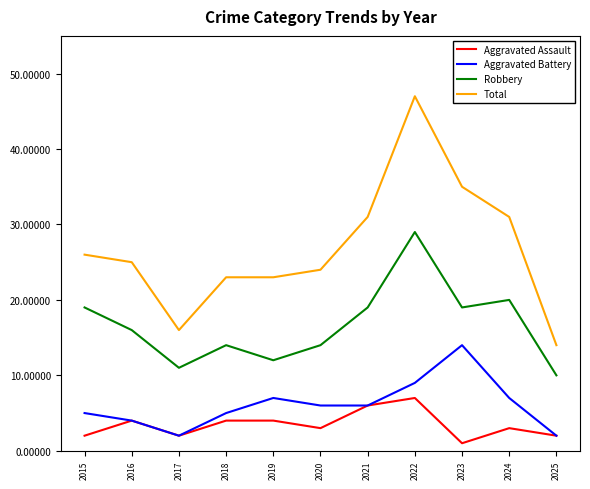

Which series has the largest total across all categories?

Total